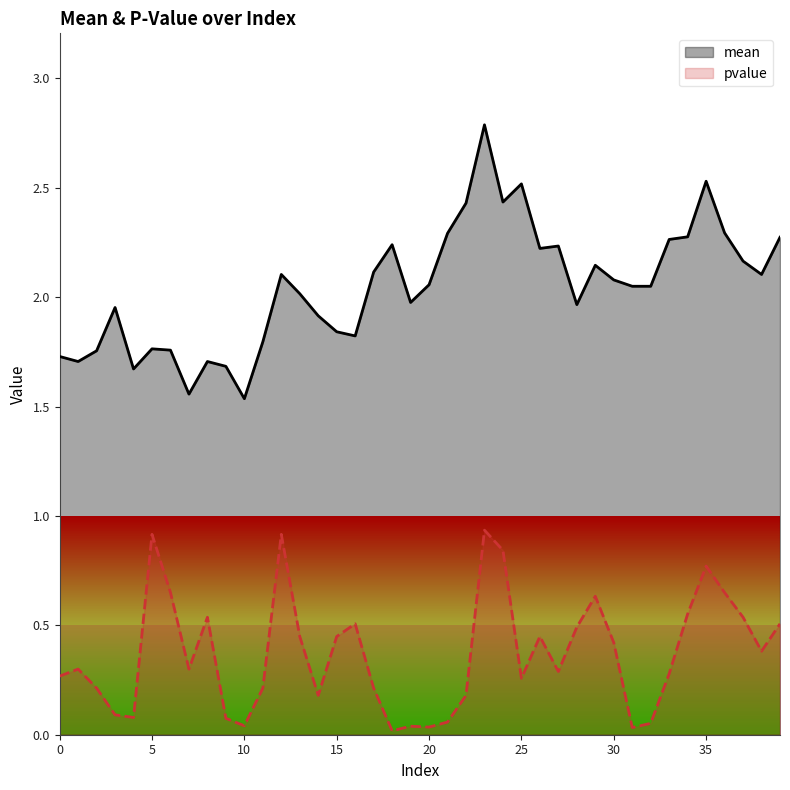

How many data points in mean are less than 2?

17